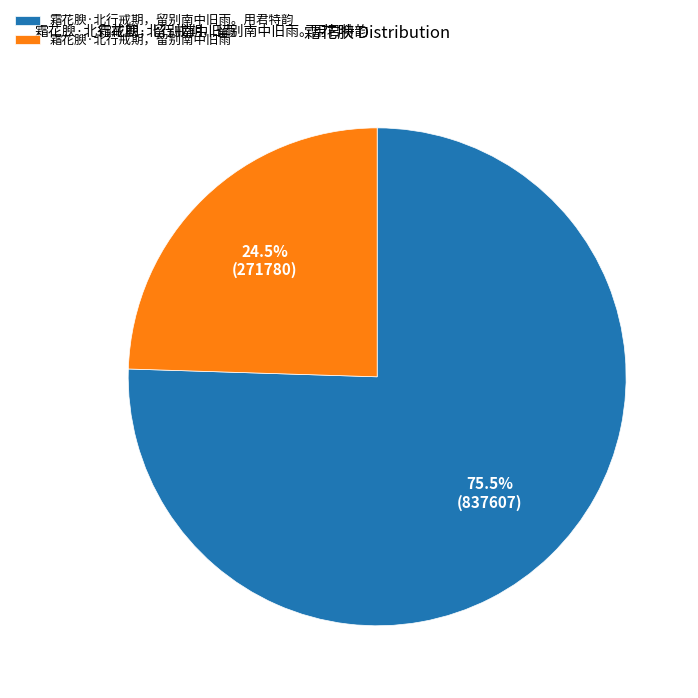

Is 霜花腴·北行戒期，留别南中旧雨。用君特韵 the majority of the pie?

Yes